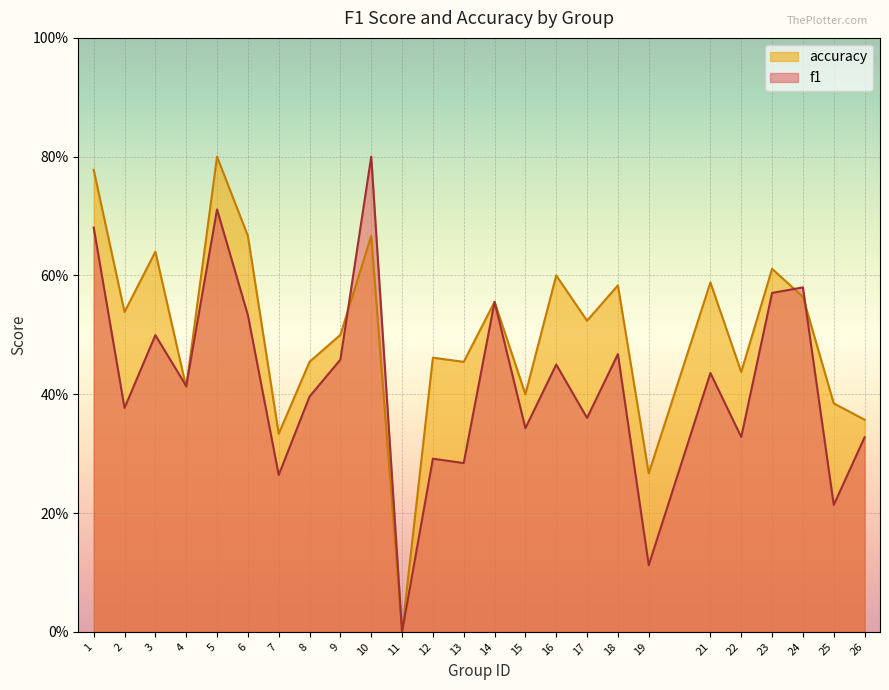

Is it true that accuracy equals 0.2 at 6?

False